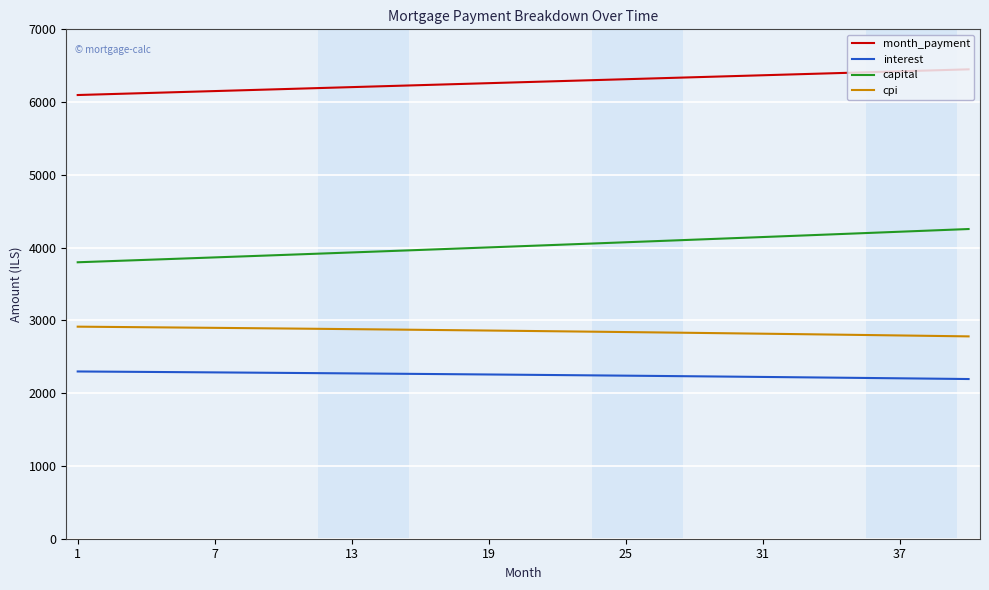

Is this an area chart (filled region under the line)?

No